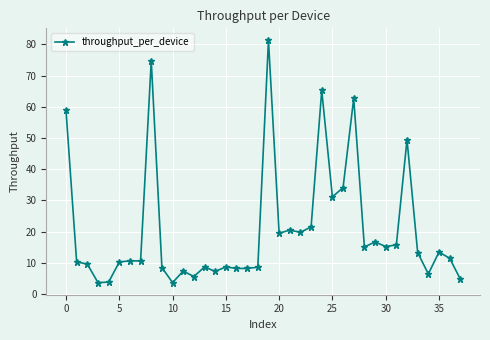

What is the greatest value displayed?

81.3